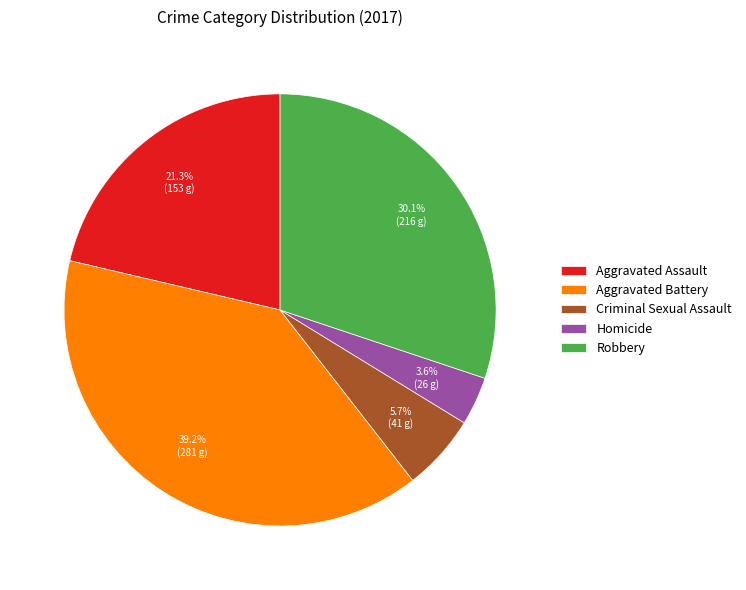

What portion of the pie excludes Criminal Sexual Assault?

94.3%